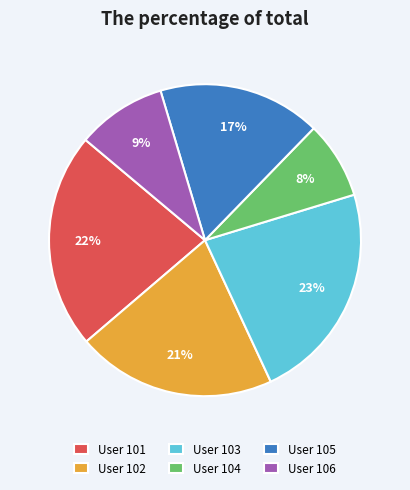

To the nearest percent, what is the average slice percentage?

17%